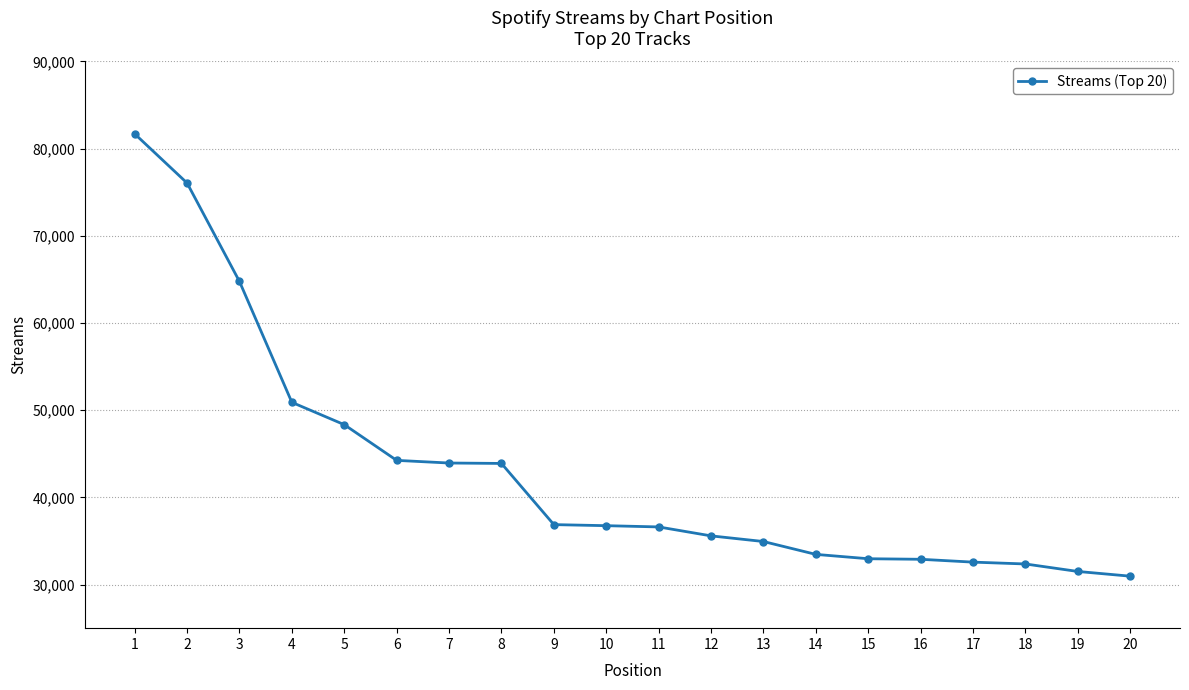

Which has a higher value, 6 or 16?

6